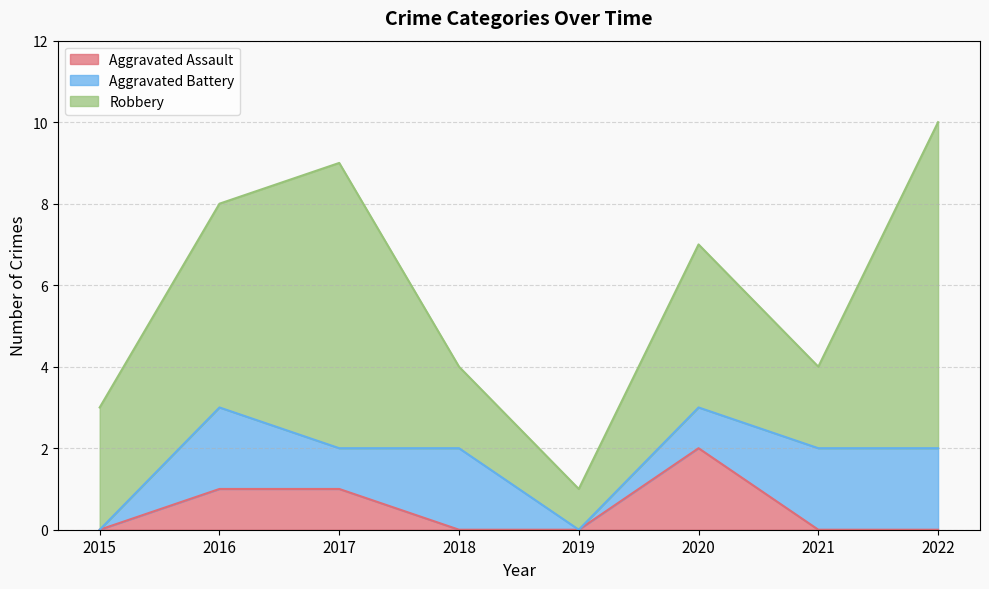

What are all the series names shown in the legend?

Aggravated Assault, Aggravated Battery, Robbery